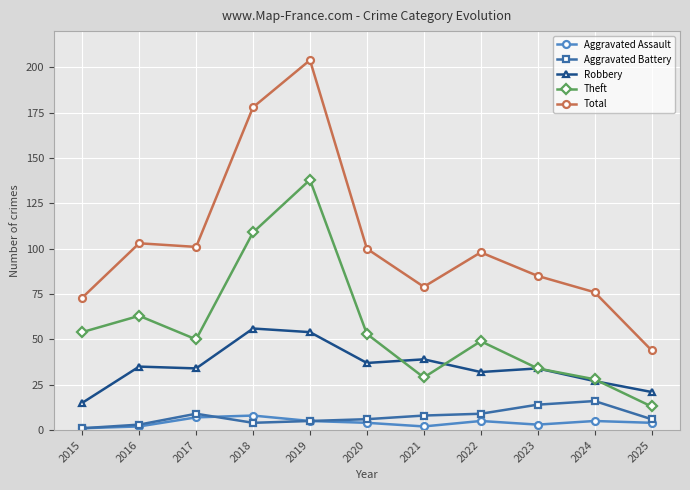

The Total series shows 100 at 2020. True or false?

True